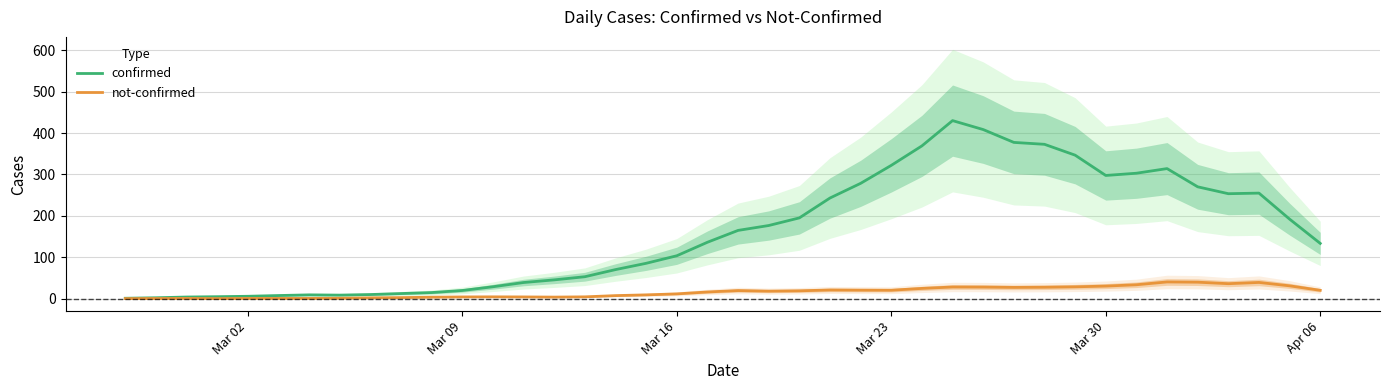

What is the maximum value for confirmed?

430.0